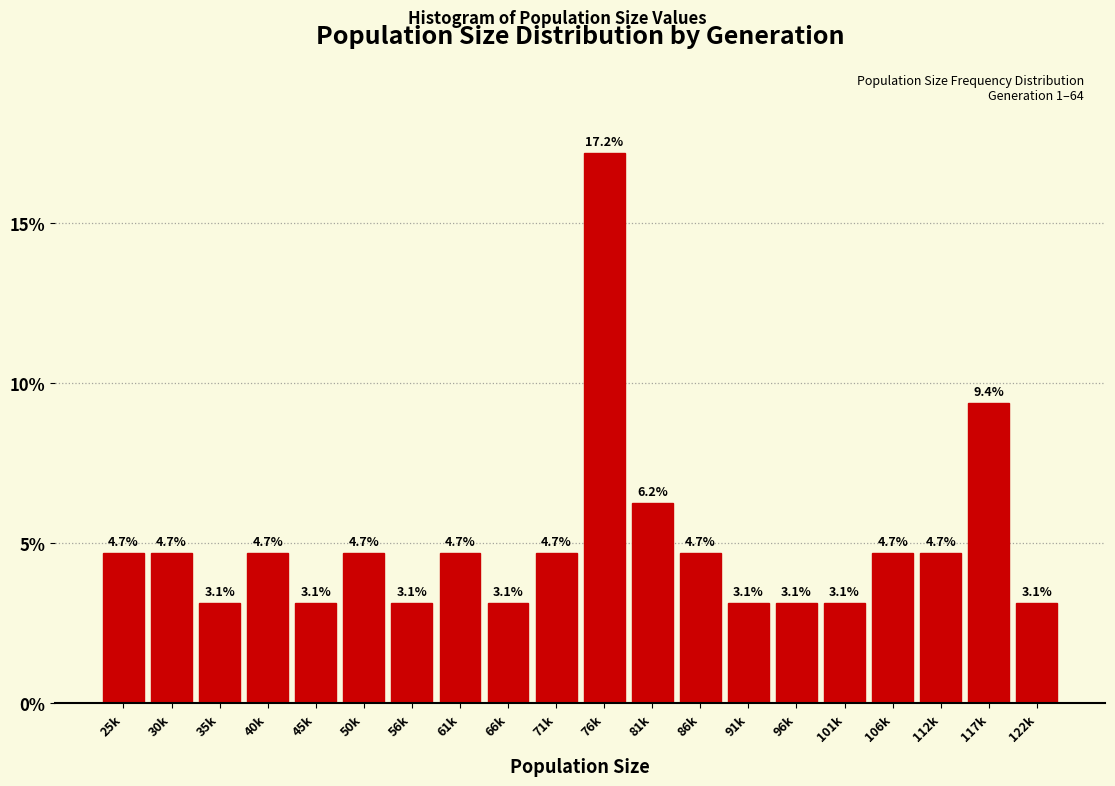

Is it true that the value at 112k is 4.7?

True